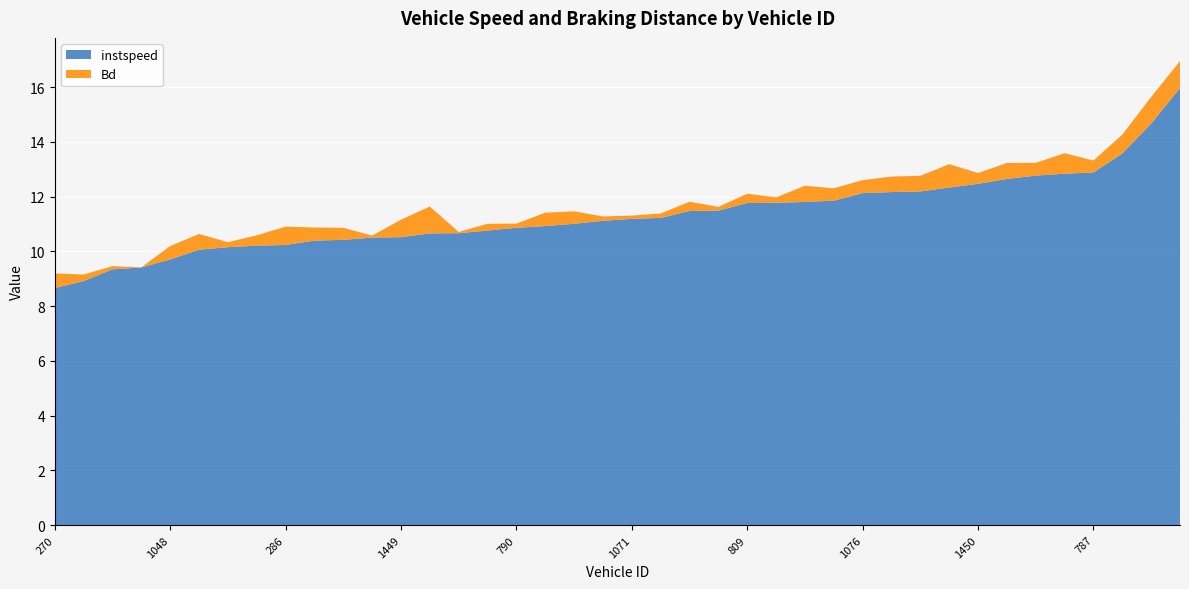

The instspeed series shows 16.9 at 1076. True or false?

False